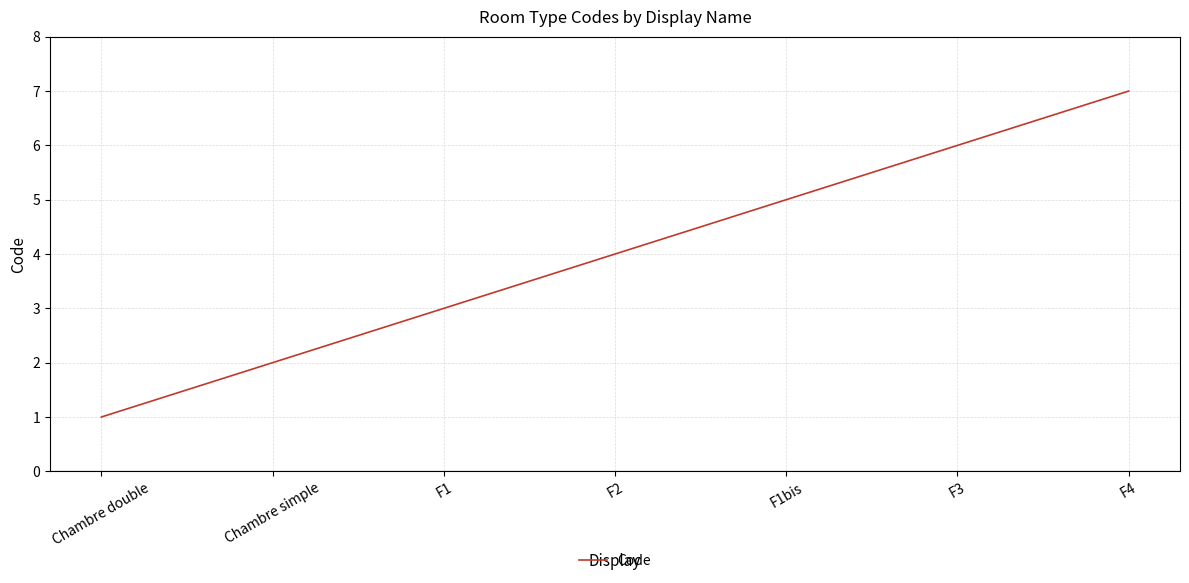

Reading right to left, extract all data points from this chart.

7	6	5	4	3	2	1